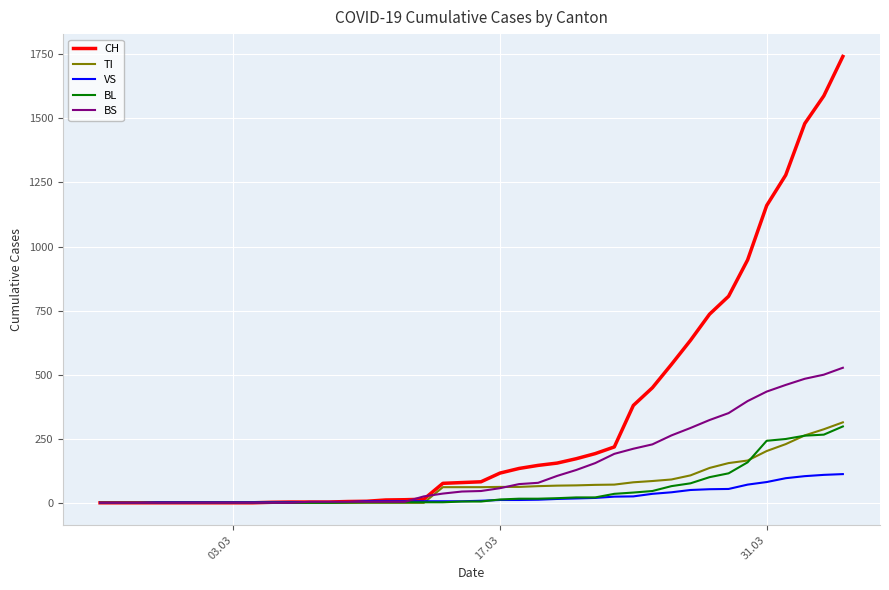

What is the maximum value for CH?

1742